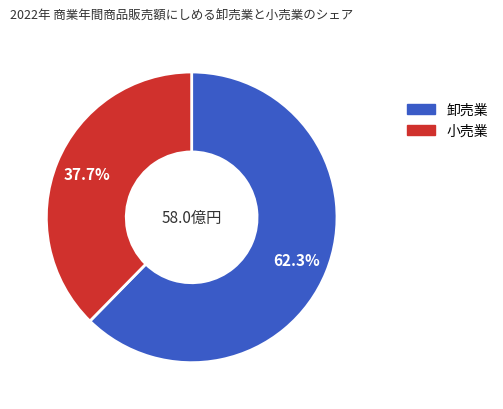

Is there a majority slice in this chart?

Yes